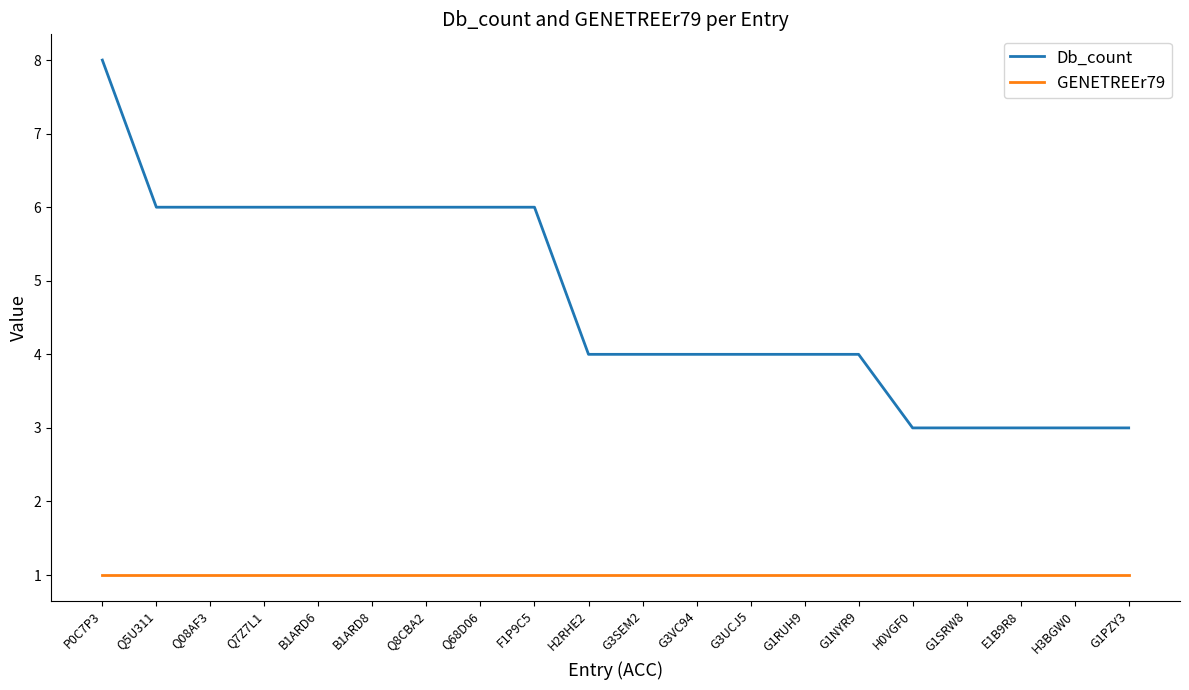

What position from the right is Q5U311?

19